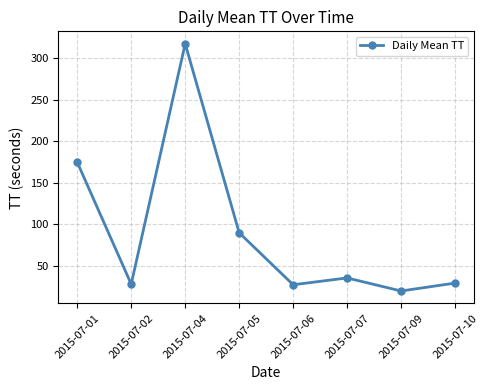

True or false: the data shows 11.1 at 2015-07-10.

False